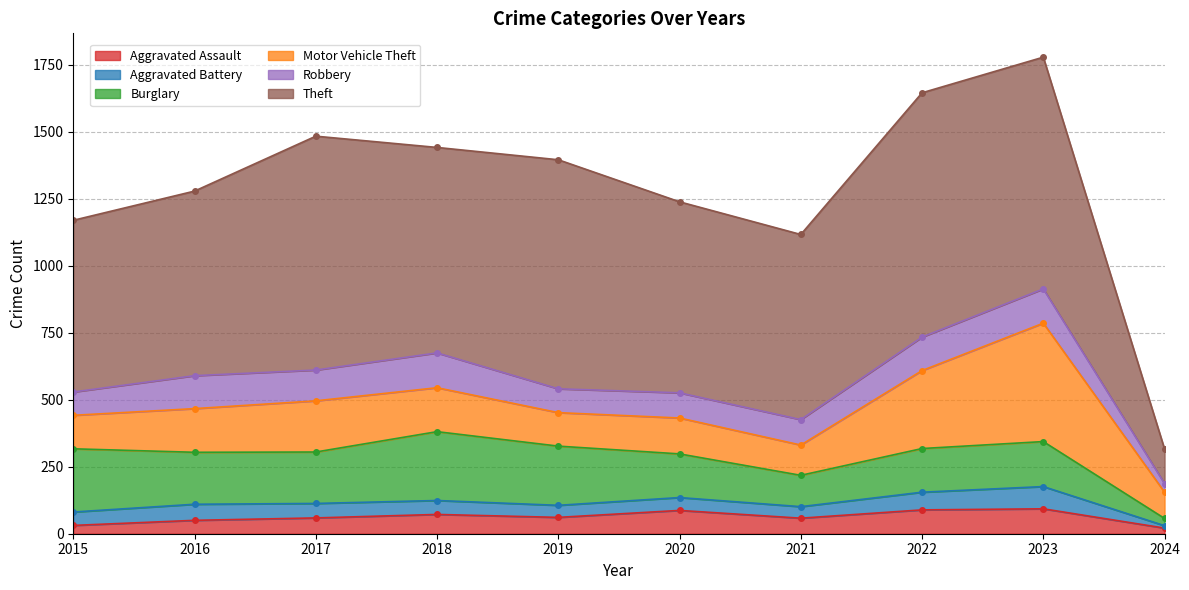

Is the value of Aggravated Assault at 2022 greater than the value of Theft at 2022?

No